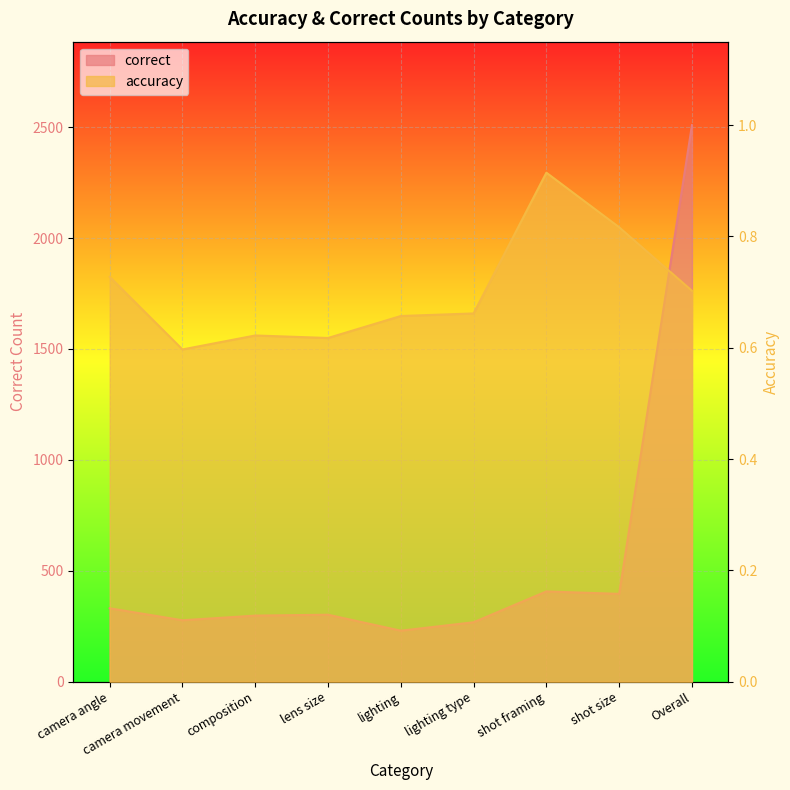

True or false: accuracy has a value of 1.0 at lens size.

False